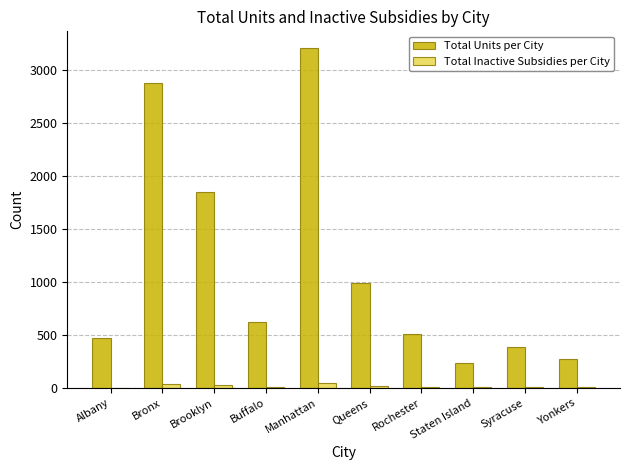

Which series has the widest spread of values?

Total Units per City